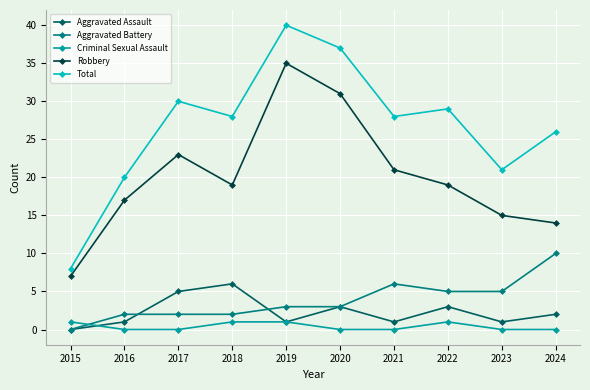

Reading left to right, extract all data points from this chart.

Aggravated Assault: 2015=0	2016=1	2017=5	2018=6	2019=1	2020=3	2021=1	2022=3	2023=1	2024=2
Aggravated Battery: 2015=0	2016=2	2017=2	2018=2	2019=3	2020=3	2021=6	2022=5	2023=5	2024=10
Criminal Sexual Assault: 2015=1	2016=0	2017=0	2018=1	2019=1	2020=0	2021=0	2022=1	2023=0	2024=0
Robbery: 2015=7	2016=17	2017=23	2018=19	2019=35	2020=31	2021=21	2022=19	2023=15	2024=14
Total: 2015=8	2016=20	2017=30	2018=28	2019=40	2020=37	2021=28	2022=29	2023=21	2024=26